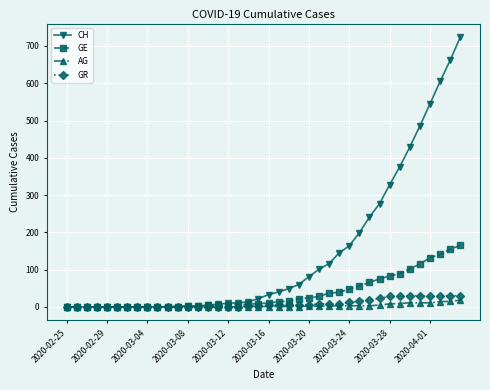

What is the difference between the second highest and minimum values in the GE series?

155